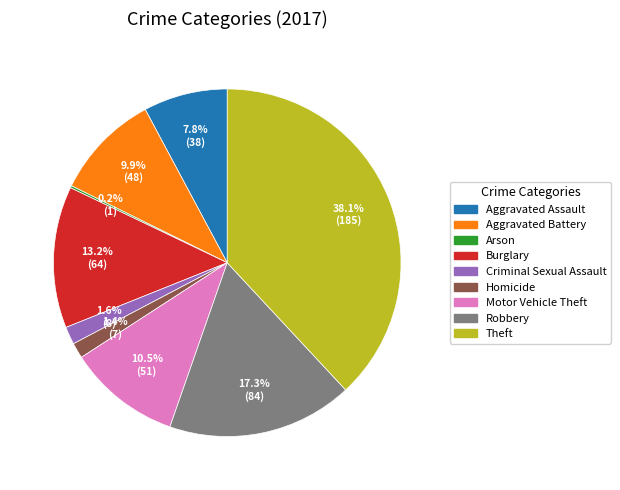

Does any single category account for the majority?

No